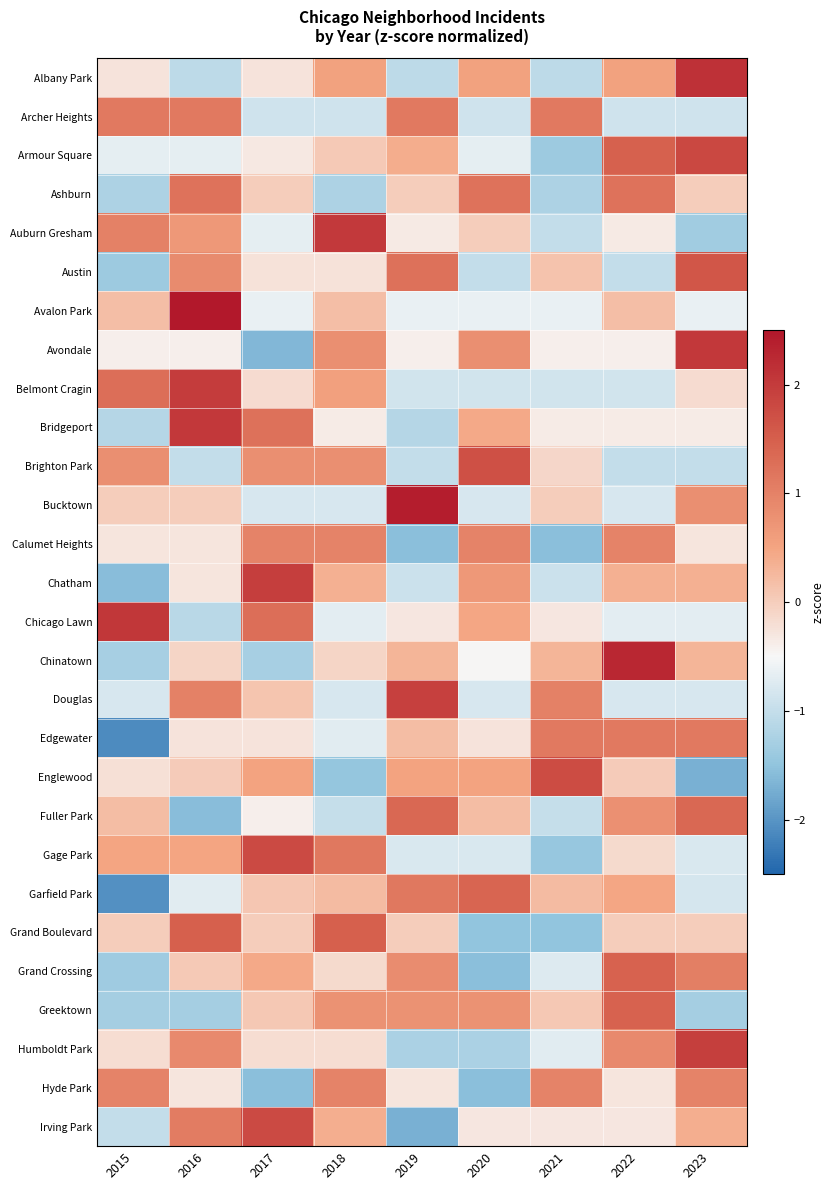

List the series in order of their peak value, lowest first.

Calumet Heights, Hyde Park, Archer Heights, Edgewater, Ashburn, Fuller Park, Garfield Park, Grand Crossing, Greektown, Grand Boulevard, Austin, Brighton Park, Englewood, Gage Park, Irving Park, Armour Square, Douglas, Humboldt Park, Chatham, Belmont Cragin, Auburn Gresham, Bridgeport, Avondale, Chicago Lawn, Albany Park, Chinatown, Bucktown, Avalon Park